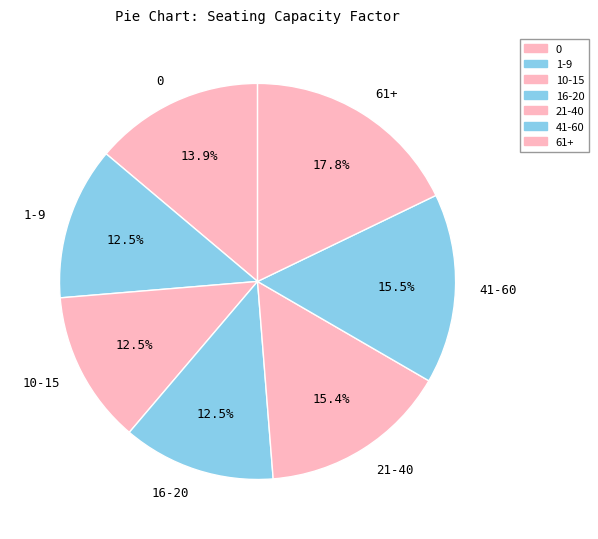

Does any single category account for the majority?

No